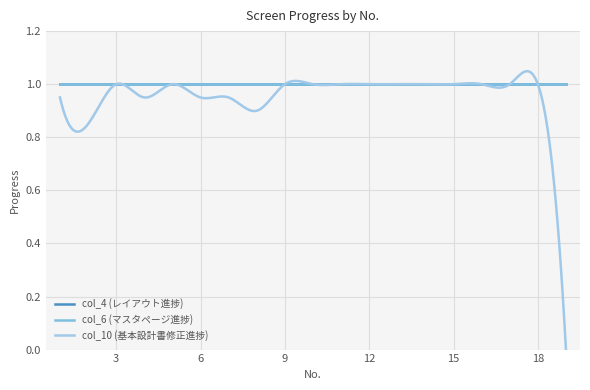

True or false: col_4 (レイアウト進捗) and col_6 (マスタページ進捗) intersect in this chart.

False